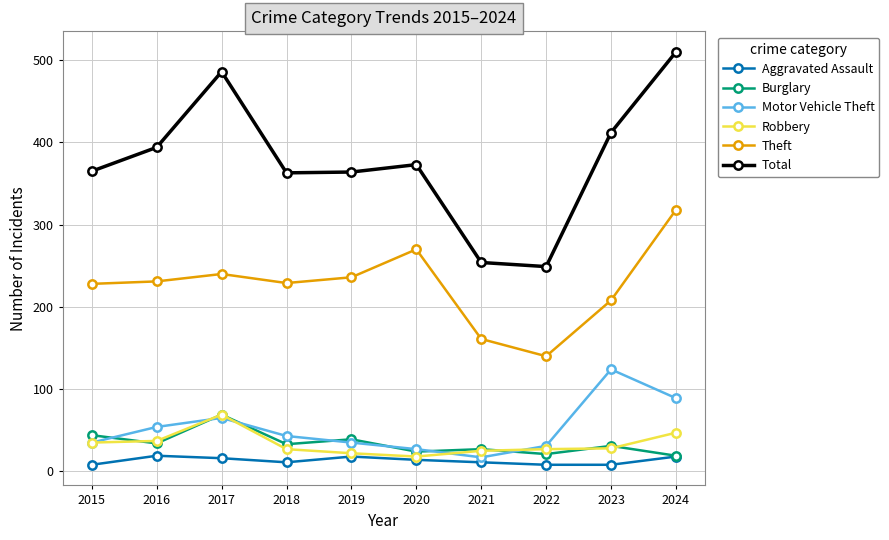

At how many categories does at least one series exceed 150?

10